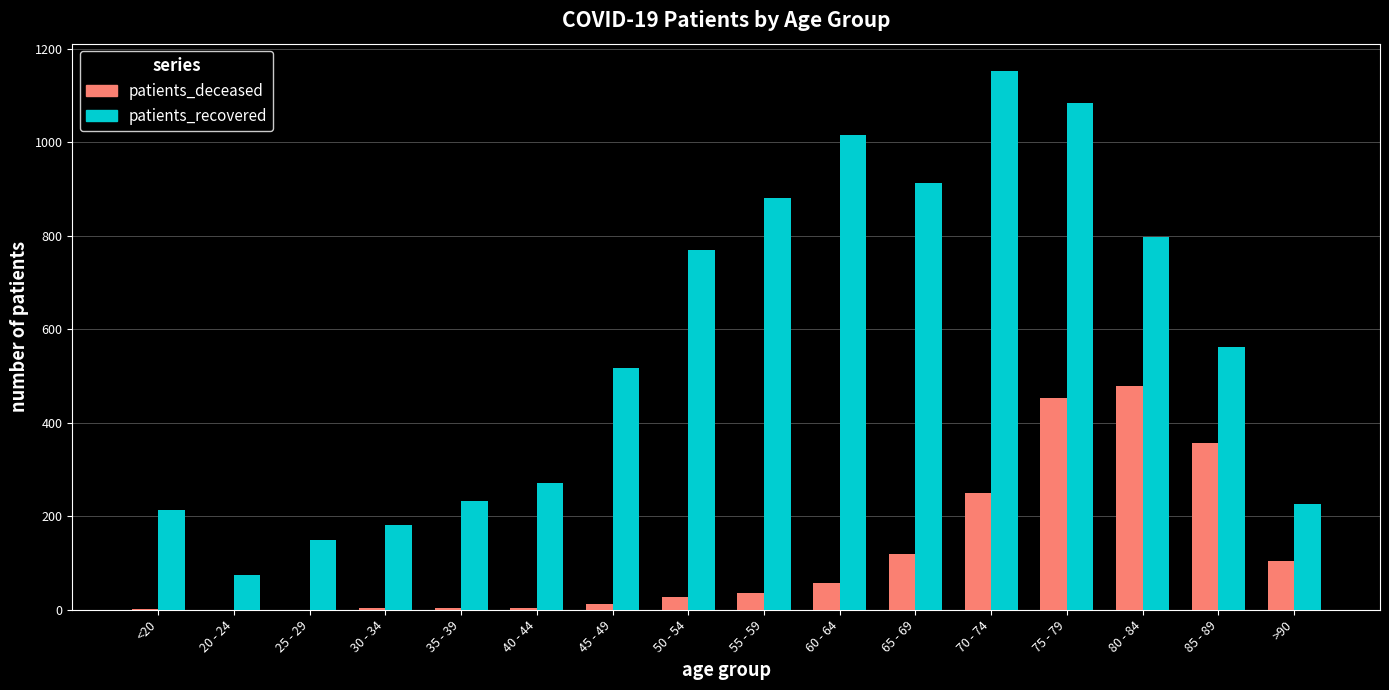

Where is patients_recovered nearest to the value 614?

85 - 89